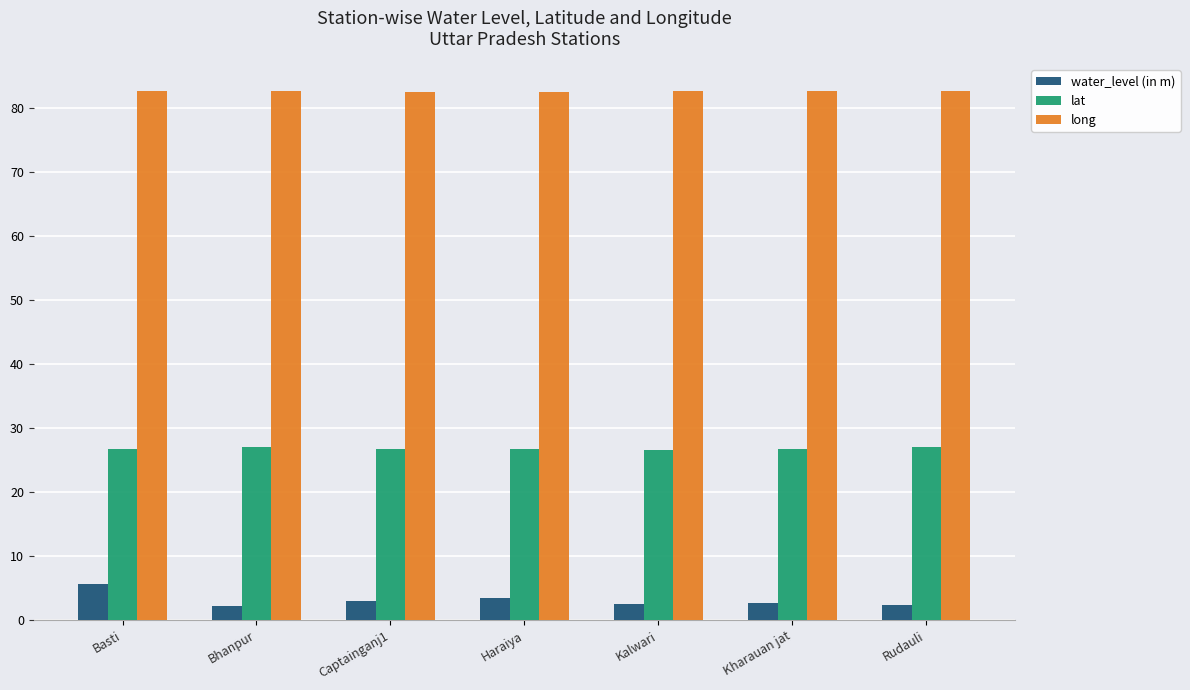

What is the total value across all series at Rudauli?

112.0